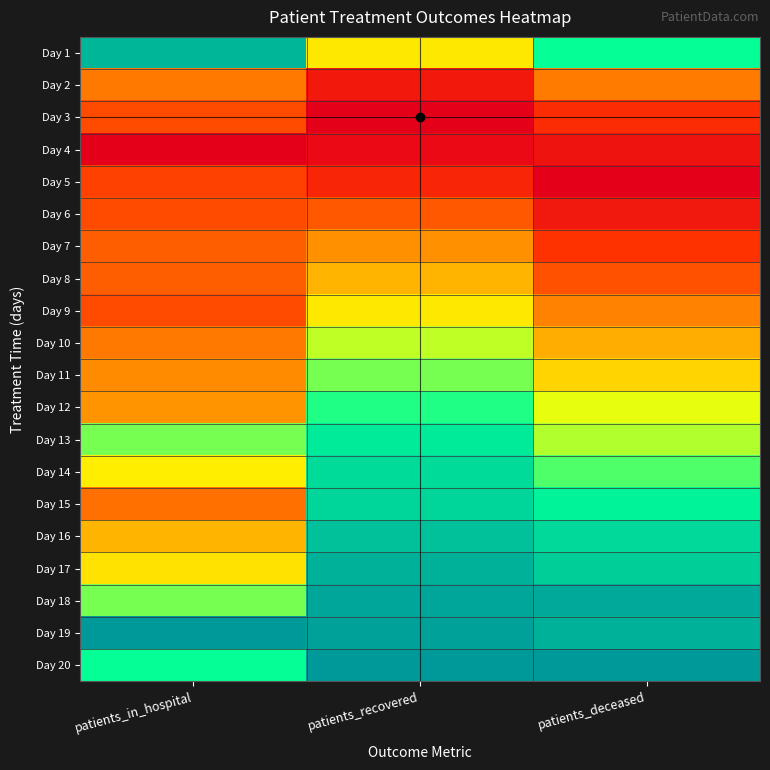

Reading left to right, transcribe all the data shown in this chart.

Day 1: patients_in_hospital=0.0	patients_recovered=0.3	patients_deceased=0.2
Day 2: patients_in_hospital=0.6	patients_recovered=0.9	patients_deceased=0.6
Day 3: patients_in_hospital=0.7	patients_recovered=1.0	patients_deceased=0.8
Day 4: patients_in_hospital=1.0	patients_recovered=1.0	patients_deceased=0.9
Day 5: patients_in_hospital=0.7	patients_recovered=0.8	patients_deceased=1.0
Day 6: patients_in_hospital=0.7	patients_recovered=0.7	patients_deceased=0.9
Day 7: patients_in_hospital=0.6	patients_recovered=0.5	patients_deceased=0.8
Day 8: patients_in_hospital=0.6	patients_recovered=0.4	patients_deceased=0.7
Day 9: patients_in_hospital=0.7	patients_recovered=0.3	patients_deceased=0.6
Day 10: patients_in_hospital=0.6	patients_recovered=0.3	patients_deceased=0.5
Day 11: patients_in_hospital=0.5	patients_recovered=0.2	patients_deceased=0.4
Day 12: patients_in_hospital=0.5	patients_recovered=0.2	patients_deceased=0.3
Day 13: patients_in_hospital=0.2	patients_recovered=0.1	patients_deceased=0.3
Day 14: patients_in_hospital=0.3	patients_recovered=0.1	patients_deceased=0.2
Day 15: patients_in_hospital=0.6	patients_recovered=0.1	patients_deceased=0.1
Day 16: patients_in_hospital=0.4	patients_recovered=0.1	patients_deceased=0.1
Day 17: patients_in_hospital=0.4	patients_recovered=0.0	patients_deceased=0.1
Day 18: patients_in_hospital=0.2	patients_recovered=0.0	patients_deceased=0.0
Day 19: patients_in_hospital=0.0	patients_recovered=0.0	patients_deceased=0.0
Day 20: patients_in_hospital=0.2	patients_recovered=0.0	patients_deceased=0.0